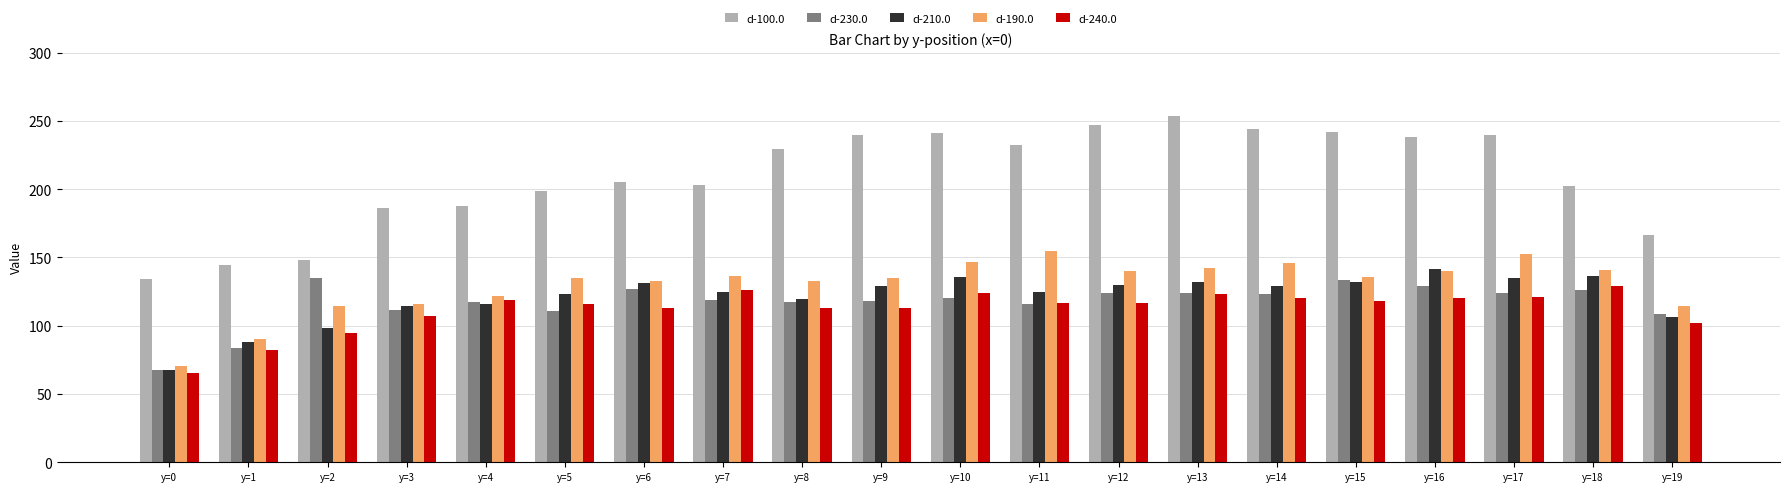

The value of d-230.0 at y=7 is 30.9. True or false?

False